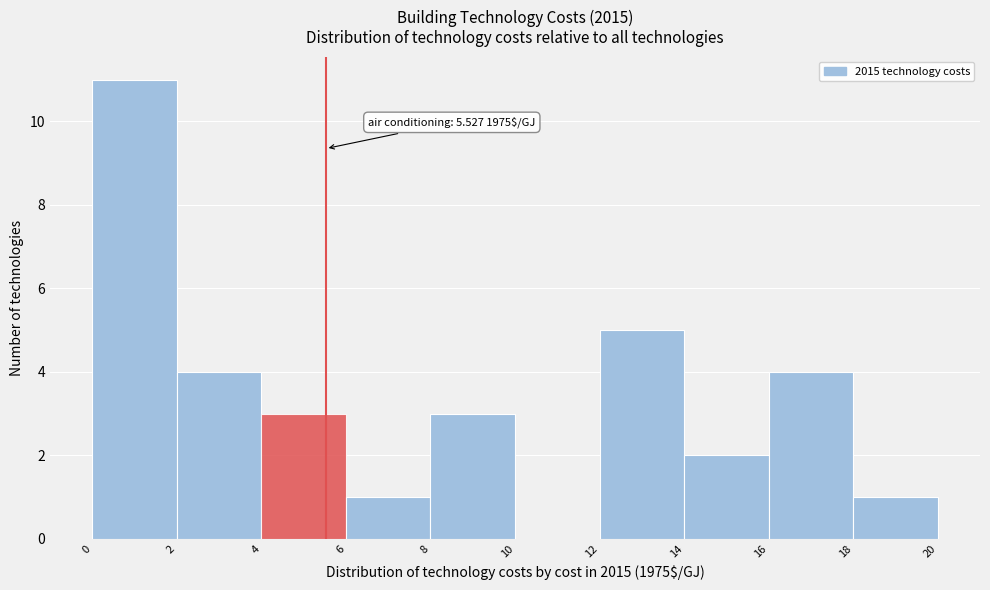

Over which range of the x-axis is the bar tallest?

0 to 2